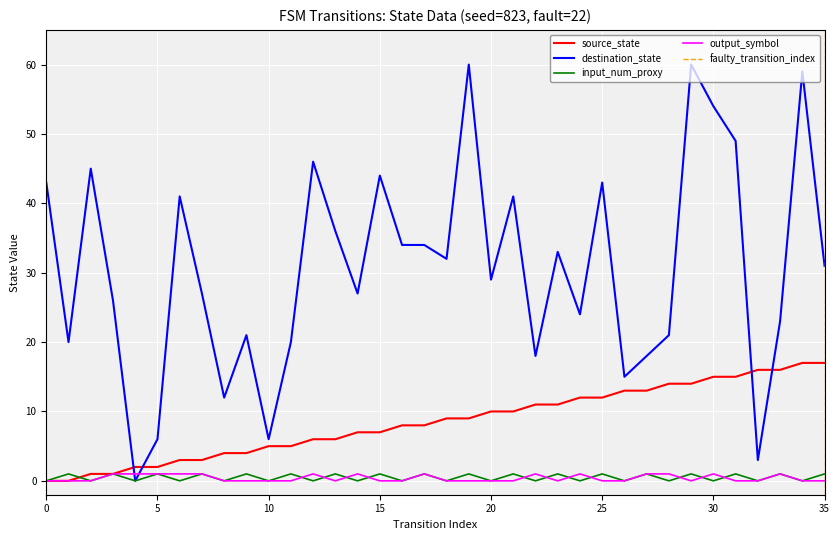

Reading left to right, what are all the values shown in this chart?

source_state: 0	0	1	1	2	2	3	3	4	4	5	5	6	6	7	7	8	8	9	9	10	10	11	11	12	12	13	13	14	14	15	15	16	16	17	17
destination_state: 43	20	45	26	0	6	41	27	12	21	6	20	46	36	27	44	34	34	32	60	29	41	18	33	24	43	15	18	21	60	54	49	3	23	59	31
input_num_proxy: 0	1	0	1	0	1	0	1	0	1	0	1	0	1	0	1	0	1	0	1	0	1	0	1	0	1	0	1	0	1	0	1	0	1	0	1
output_symbol: 0	0	0	1	1	1	1	1	0	0	0	0	1	0	1	0	0	1	0	0	0	0	1	0	1	0	0	1	1	0	1	0	0	1	0	0